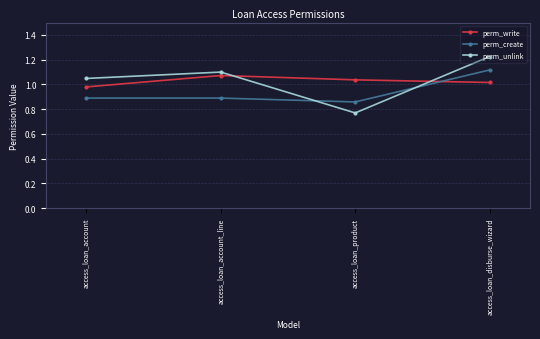

The perm_create series shows 0.2 at access_loan_account_line. True or false?

False